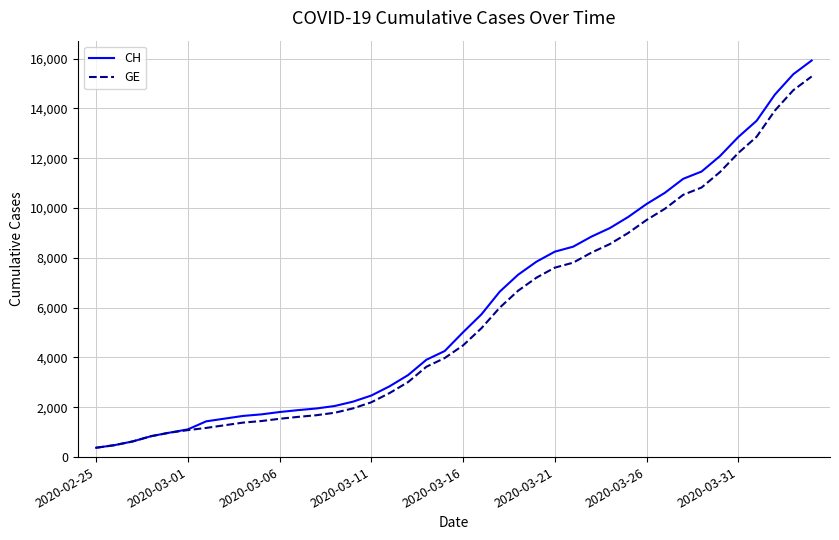

What is the difference between the maximum and minimum values in the GE series?

14909